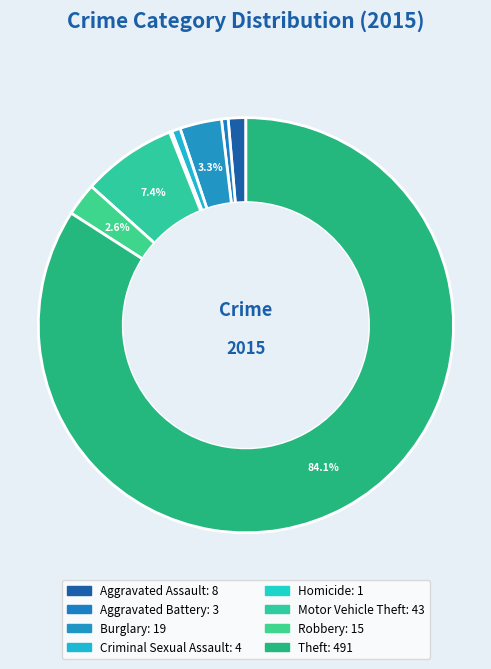

How much of the chart is everything except Aggravated Assault?

98.6%